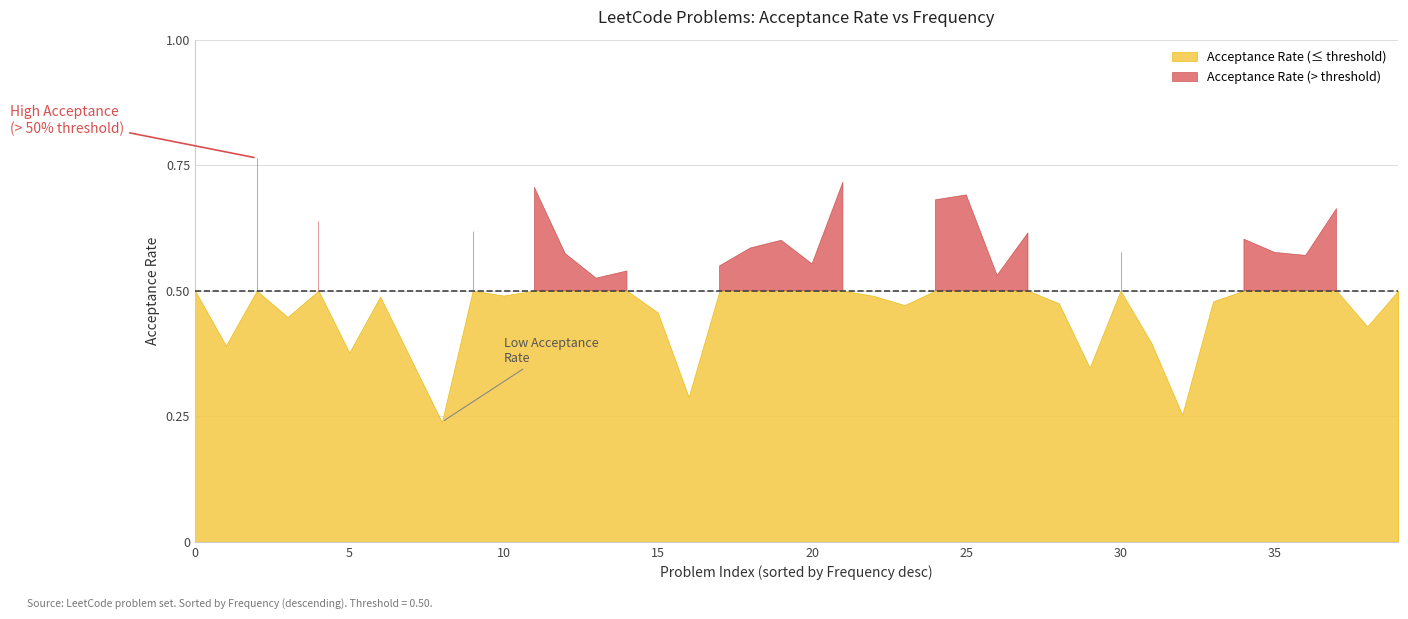

How many points are higher than both their immediate neighbors (excluding endpoints)?

13